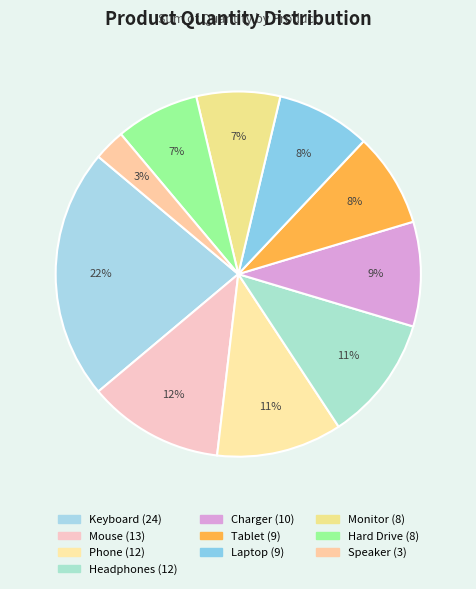

Is the sum of Phone and Headphones greater than half?

No